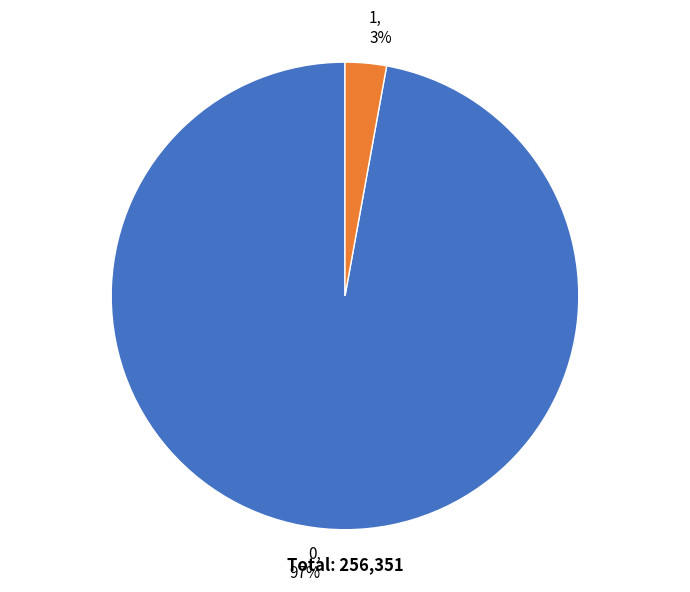

Is there any slice that represents more than half of the pie?

Yes